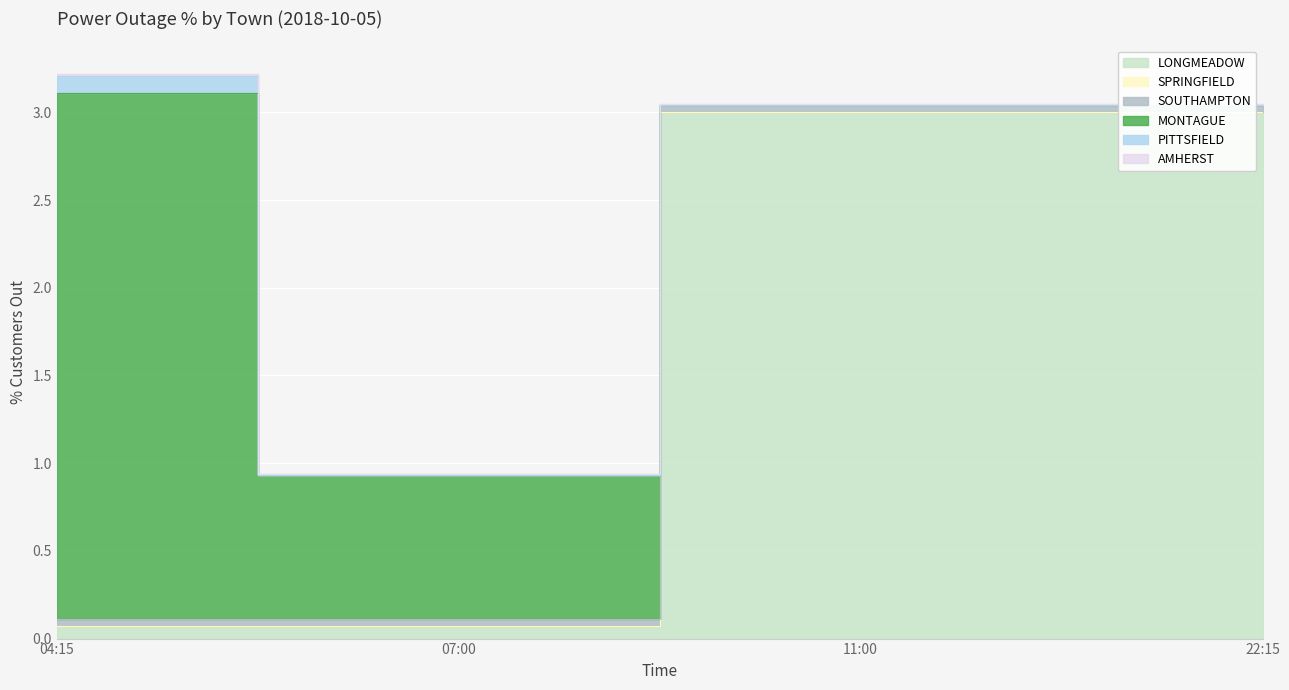

Which label corresponds to the smallest value in the chart?

04:15